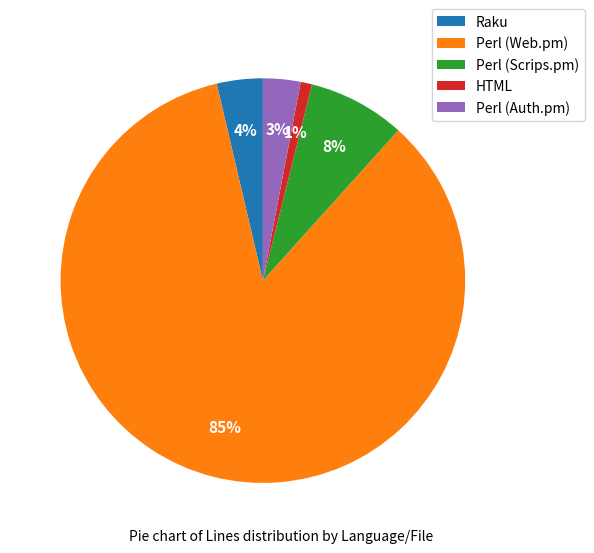

To the nearest percent, what portion does Raku represent?

4%